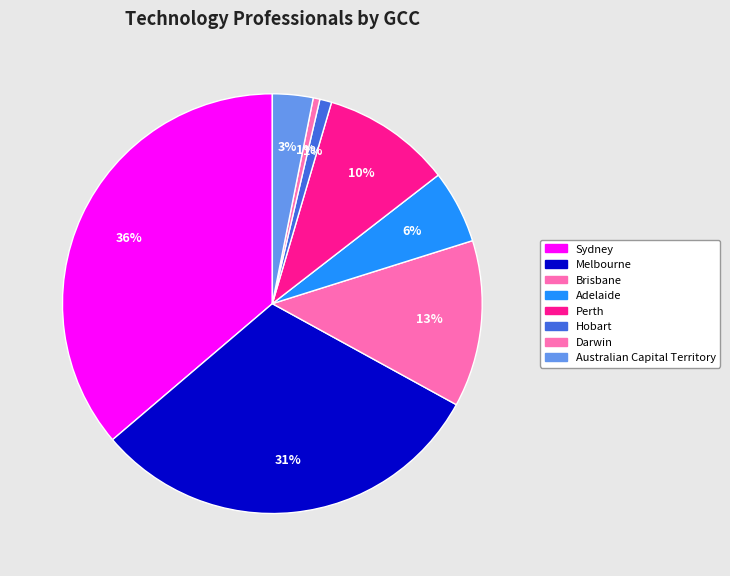

Rank the categories by value from highest to lowest.

Sydney, Melbourne, Brisbane, Perth, Adelaide, Australian Capital Territory, Hobart, Darwin